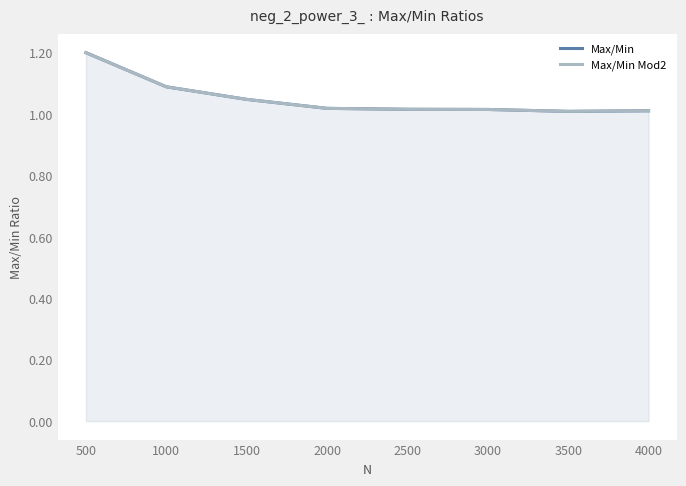

At which category is the sum across all series the highest?

500